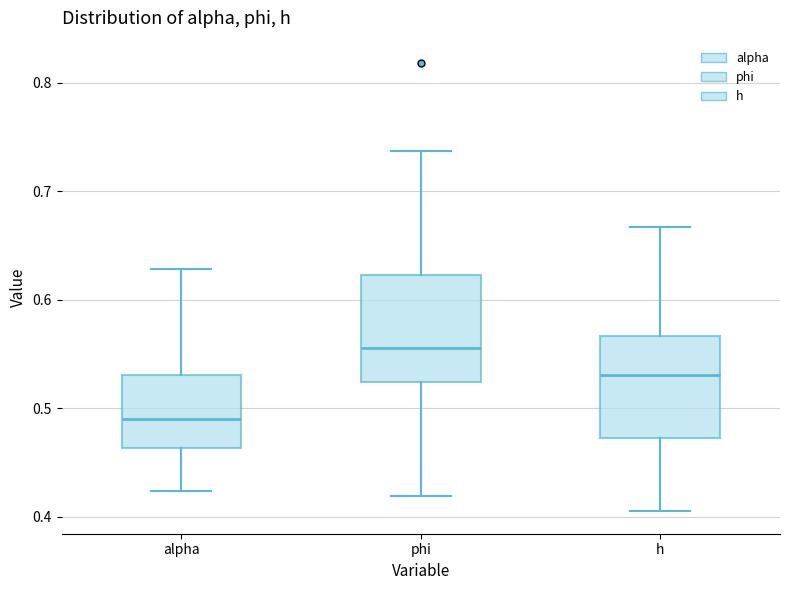

Which box has the highest median line?

phi